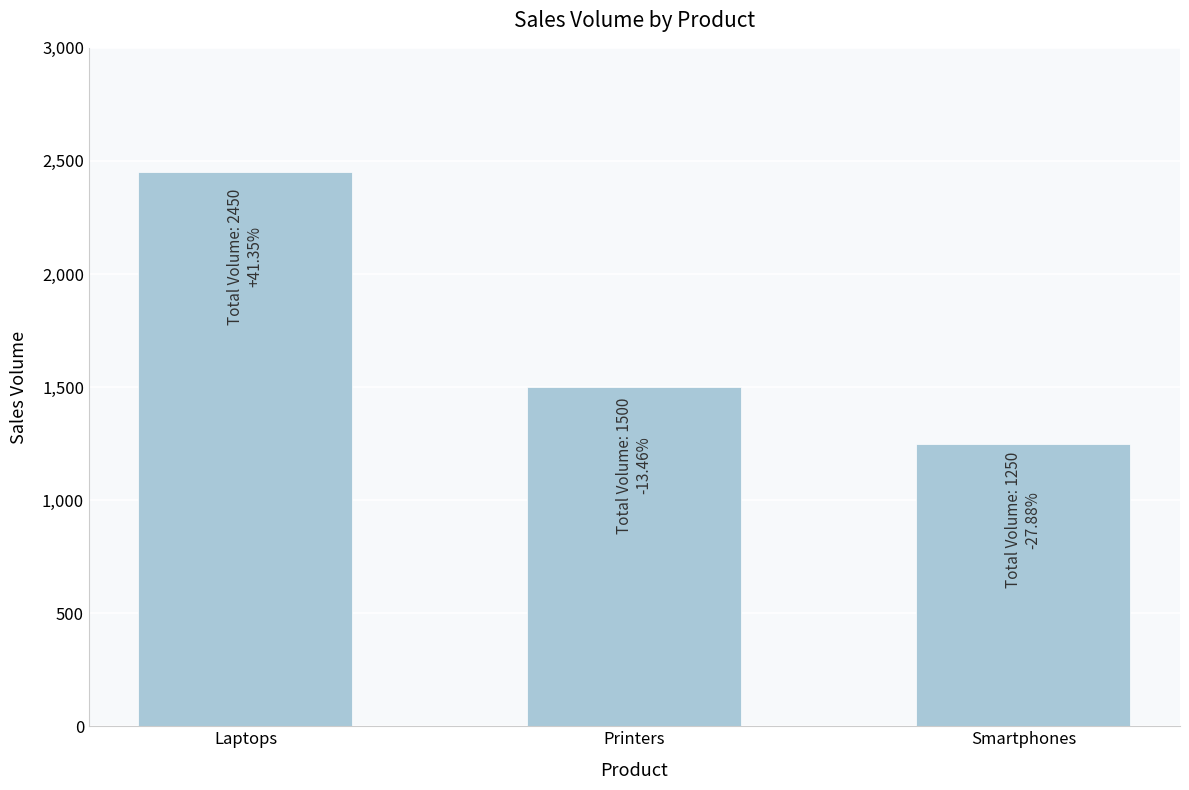

Reading left to right, what are all the values shown in this chart?

Laptops=2450	Printers=1500	Smartphones=1250